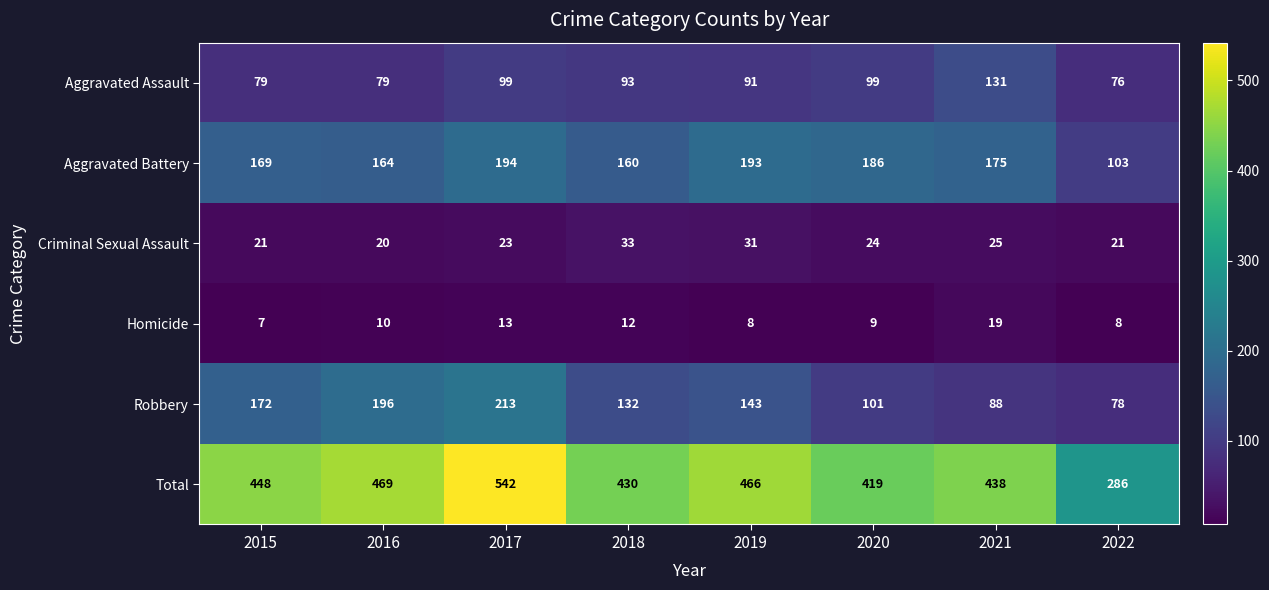

What is the minimum value shown in the chart?

7